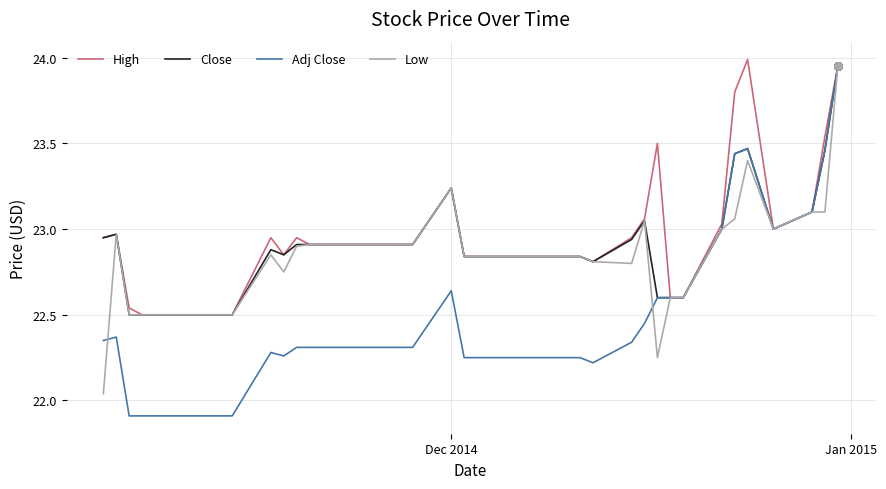

What is the greatest value displayed?

24.0